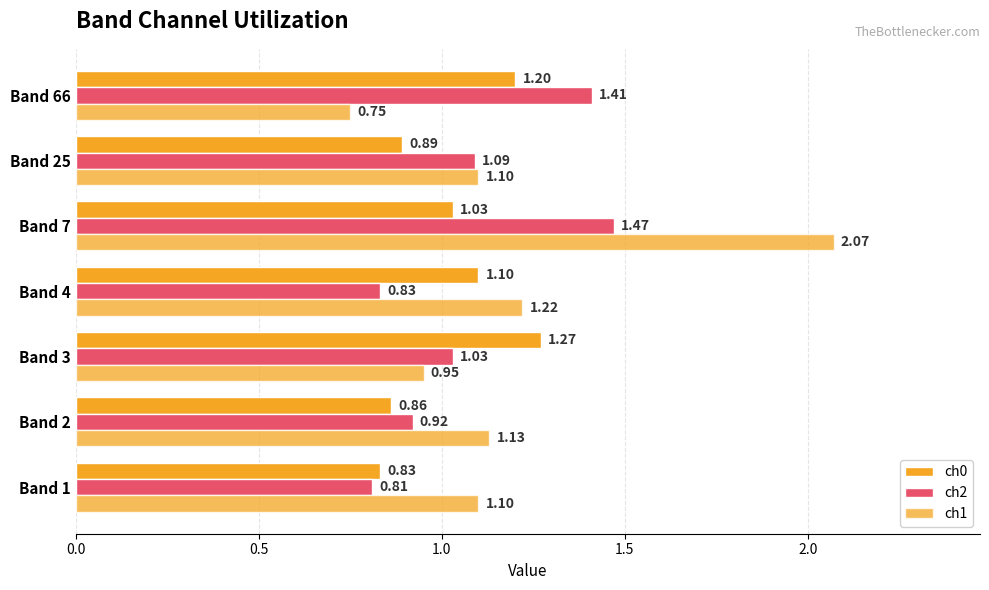

What is the average value of the ch1 series?

1.2